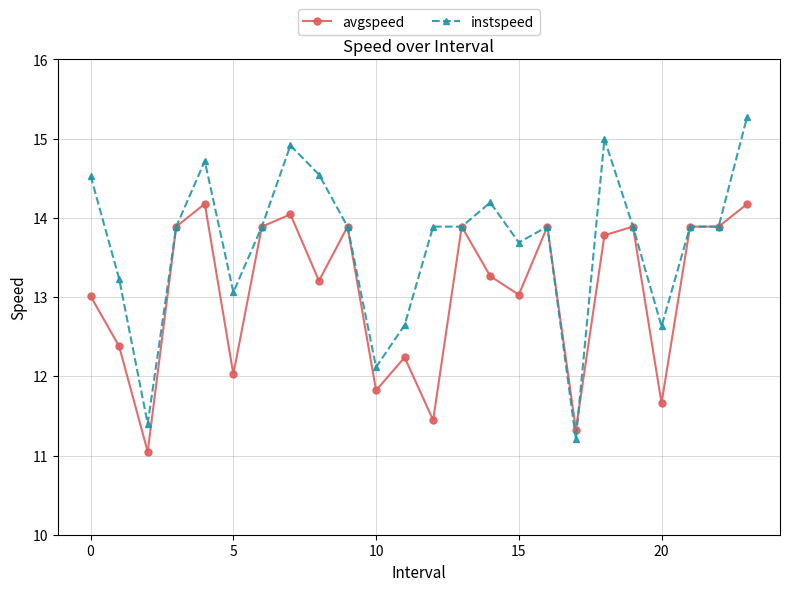

What is the difference between the maximum and minimum values in the avgspeed series?

3.1